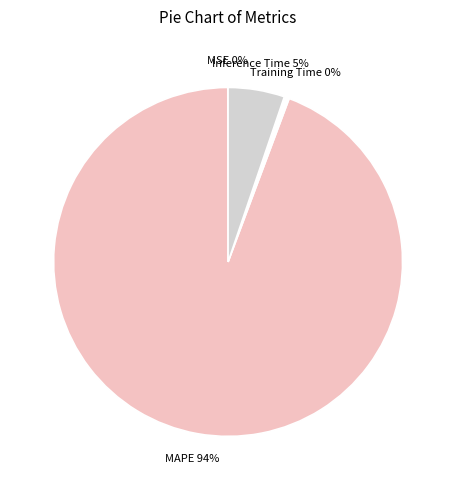

To the nearest percent, what percentage of the pie is Inference Time?

5%